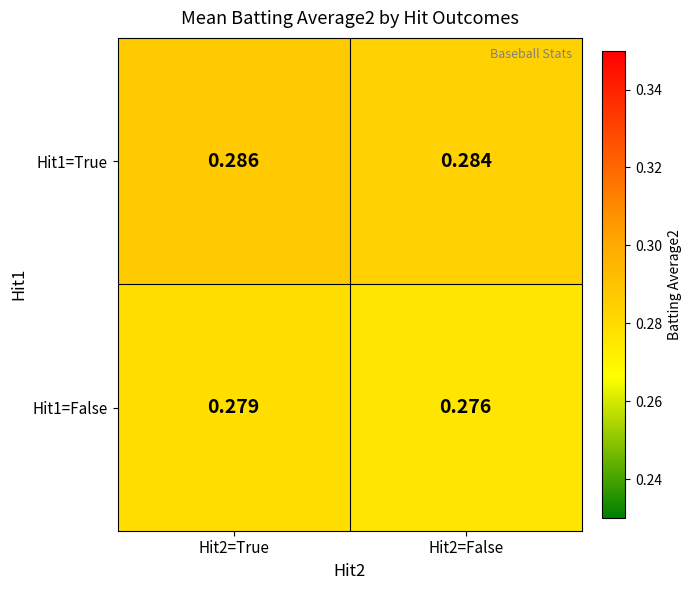

What is the total value across all series at Hit2=False?

0.6